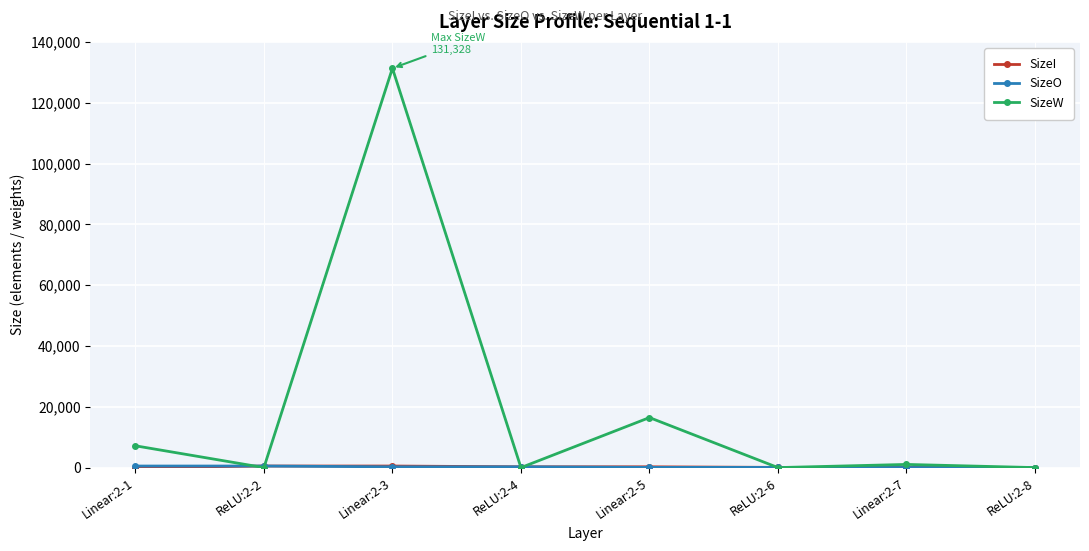

How many data points does each series have?

8